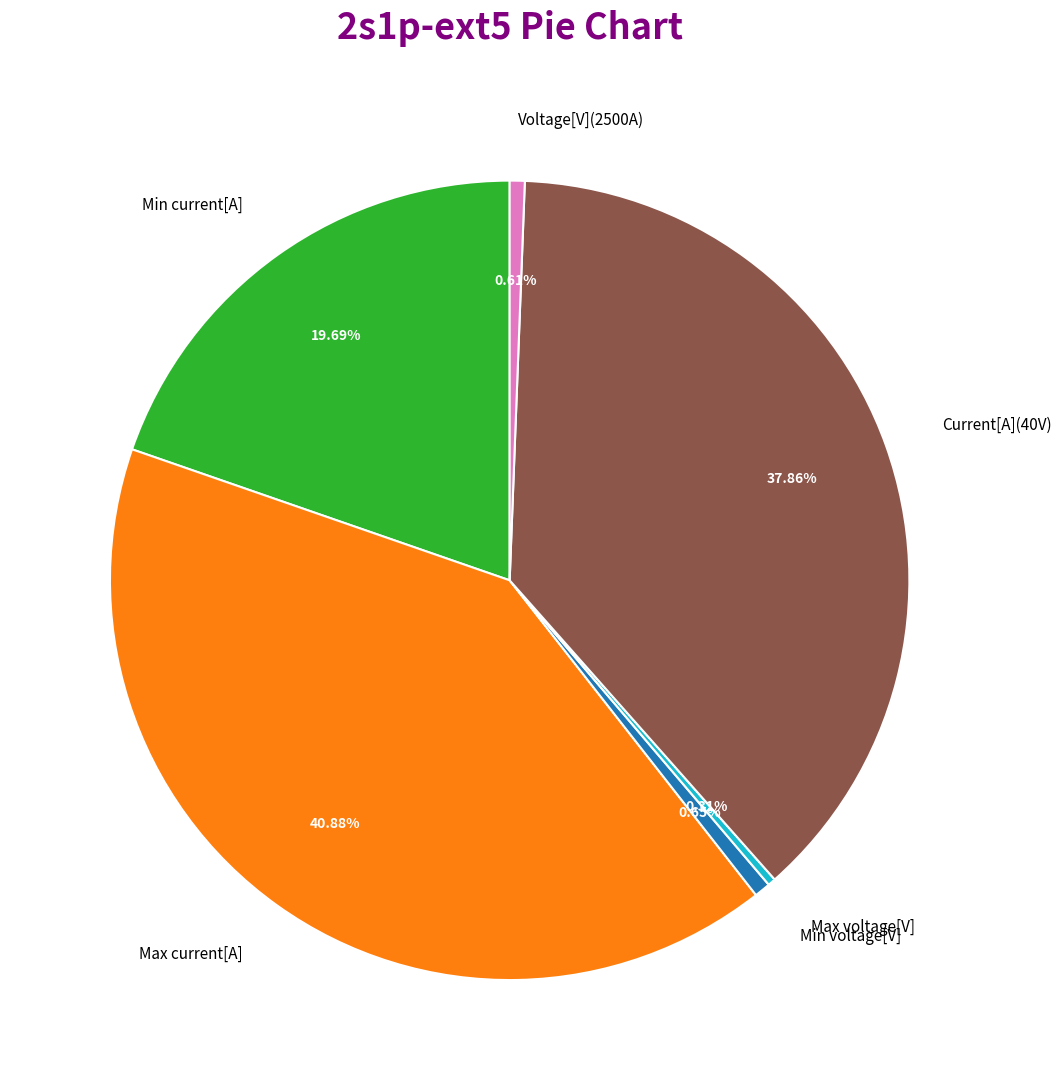

To the nearest percent, what is the difference between the largest and smallest slice percentages?

41%